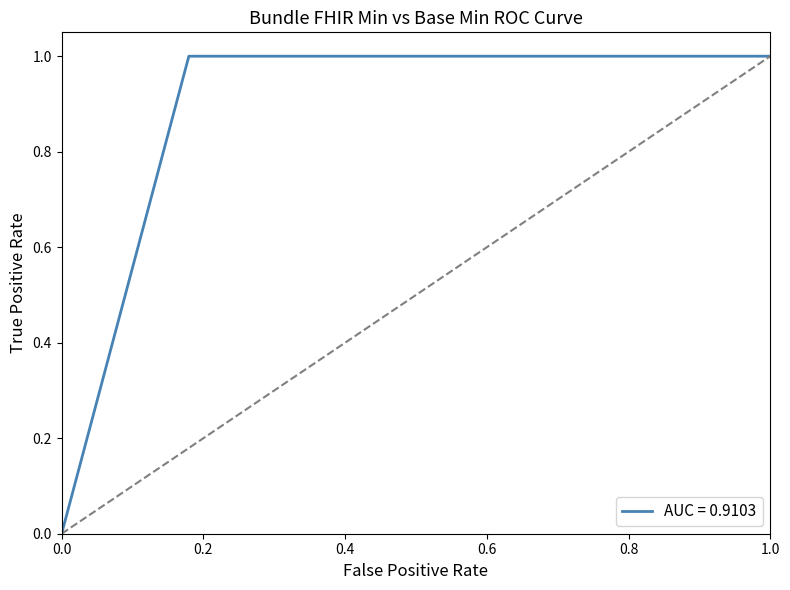

Reading left to right, extract all data points from this chart.

0	1	1	1	1	1	1	1	1	1	1	1	1	1